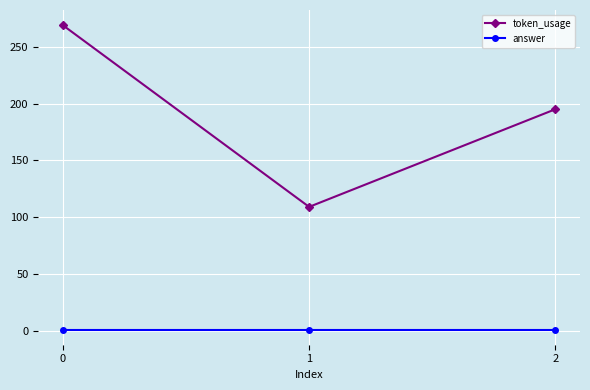

Is it true that answer equals 1 at 2?

True